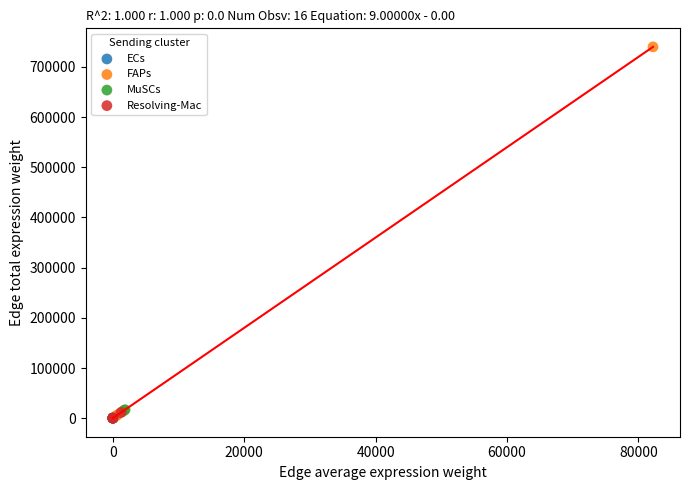

Which series has the largest Y range (max minus min)?

FAPs